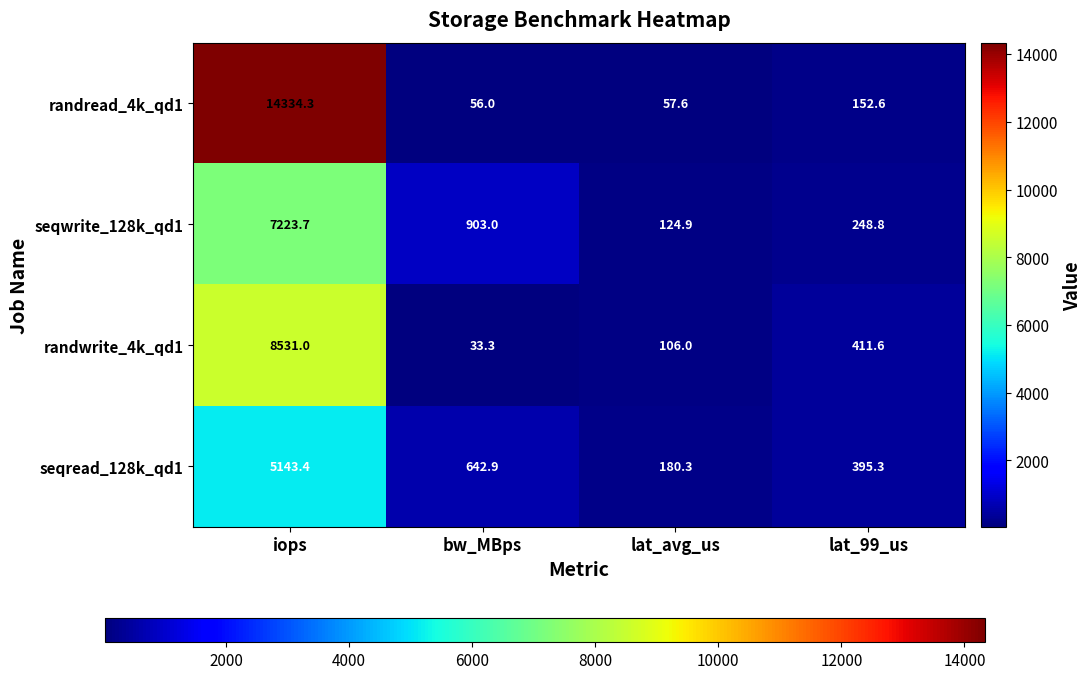

Reading left to right, transcribe all the data shown in this chart.

randread_4k_qd1: iops=14334.3	bw_MBps=56.0	lat_avg_us=57.6	lat_99_us=152.6
seqwrite_128k_qd1: iops=7223.7	bw_MBps=903.0	lat_avg_us=124.9	lat_99_us=248.8
randwrite_4k_qd1: iops=8531.0	bw_MBps=33.3	lat_avg_us=106.0	lat_99_us=411.6
seqread_128k_qd1: iops=5143.4	bw_MBps=642.9	lat_avg_us=180.3	lat_99_us=395.3